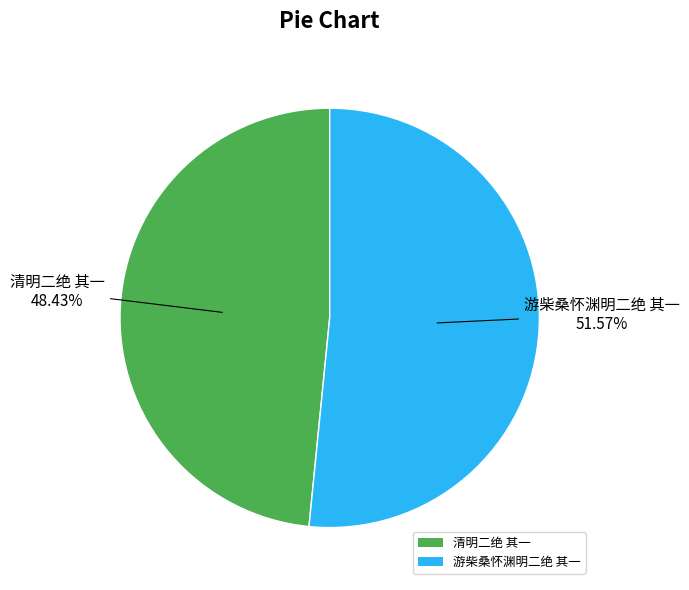

How many slices are in this pie chart?

2